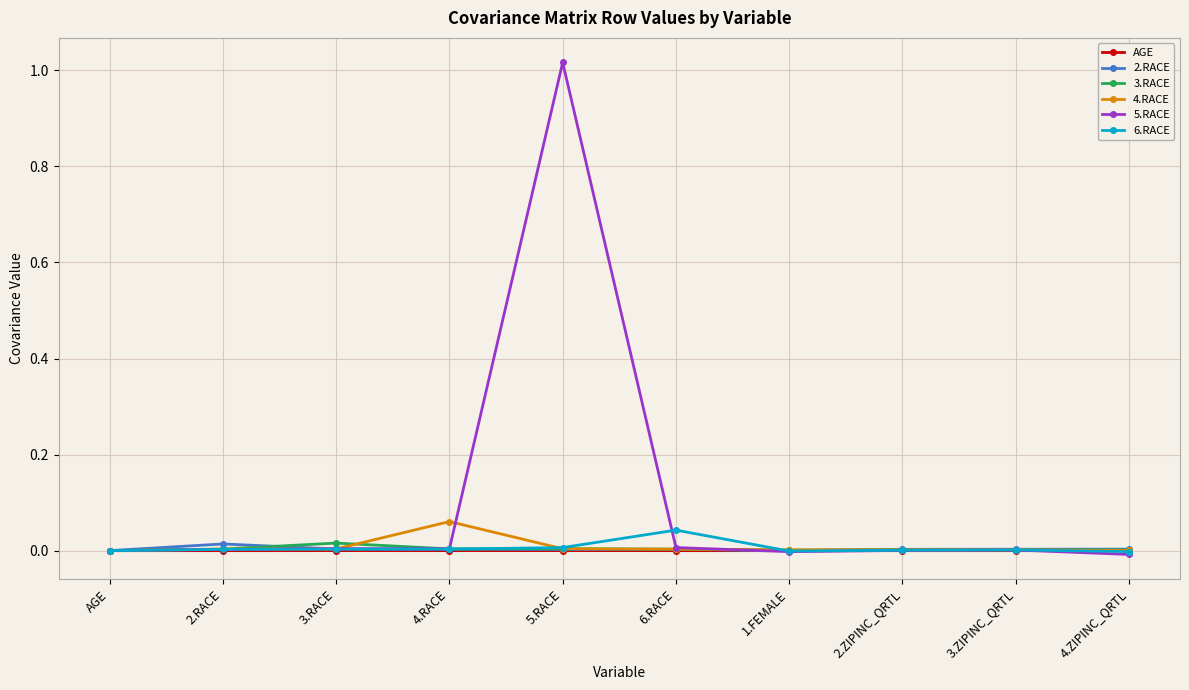

The value of 2.RACE at 4.ZIPINC_QRTL is 0.0. True or false?

True